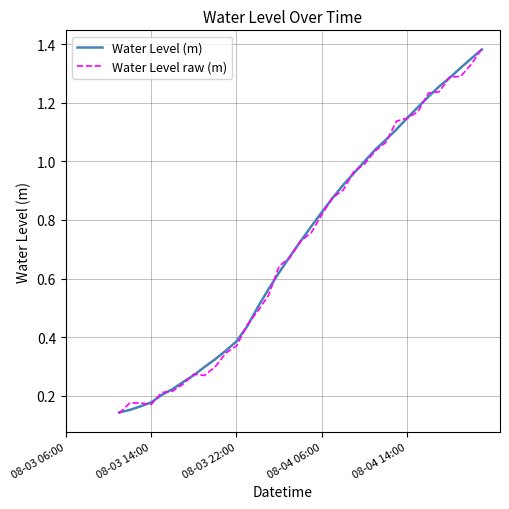

What is the maximum value shown in the chart?

1.4